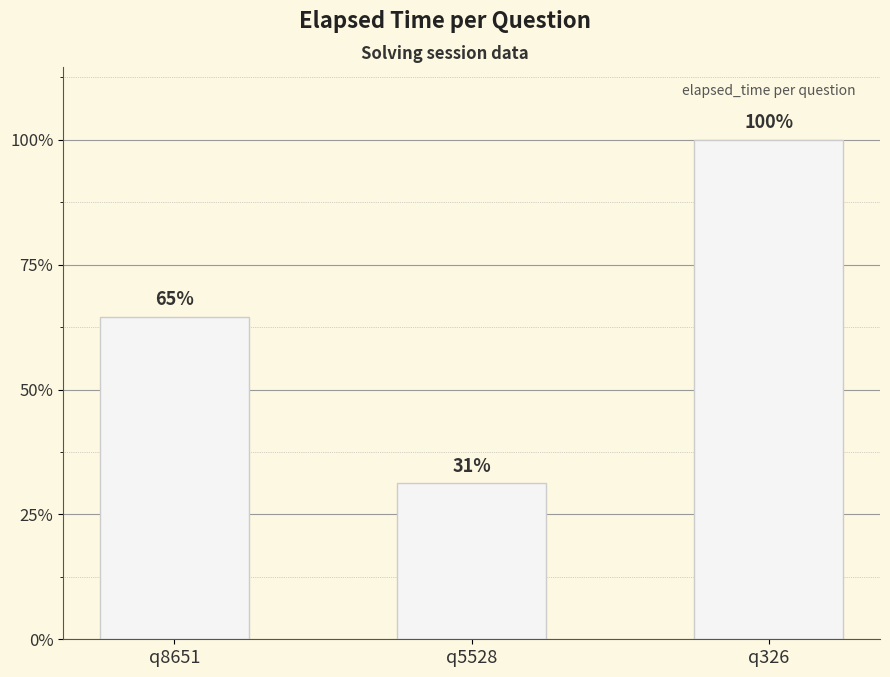

Does the chart contain any negative values?

No